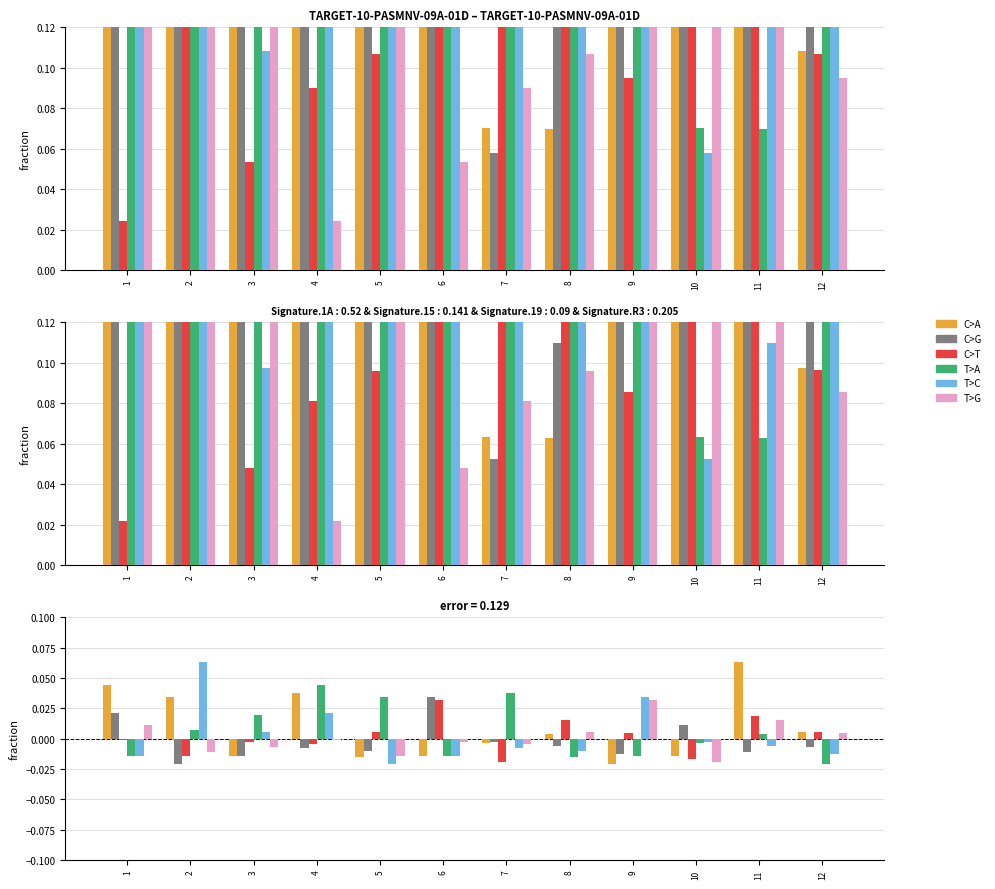

At which category does the chart reach its peak across all series?

11